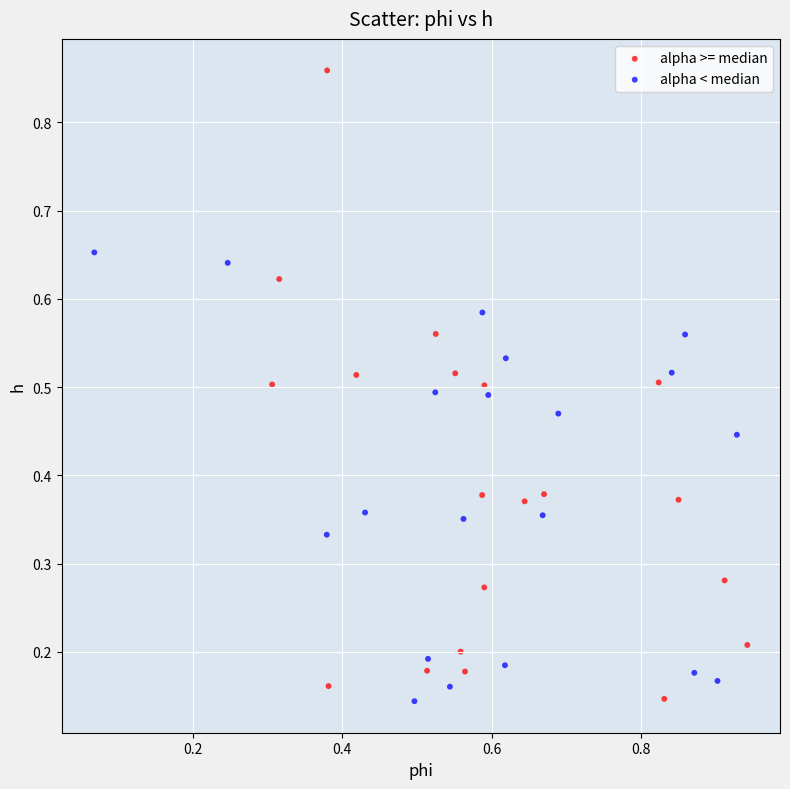

Which series has the widest spread of Y values?

alpha >= median